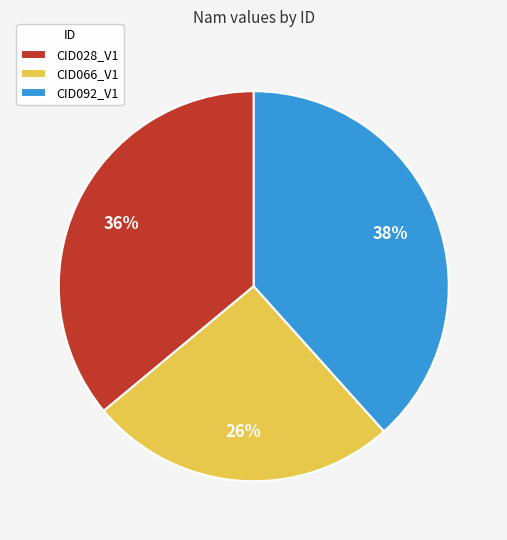

Approximately how many times larger is the value at CID066_V1 compared to CID028_V1?

0.7